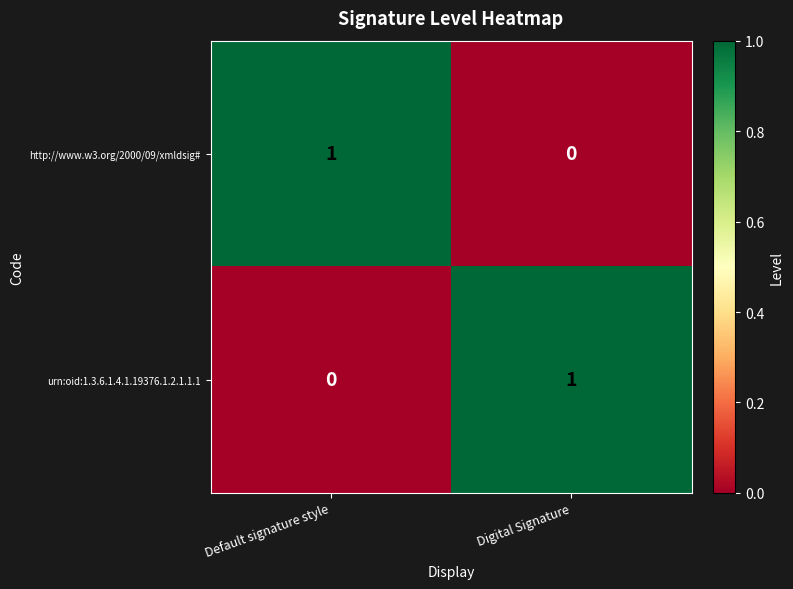

The urn:oid:1.3.6.1.4.1.19376.1.2.1.1.1 series shows 1 at Digital Signature. True or false?

True